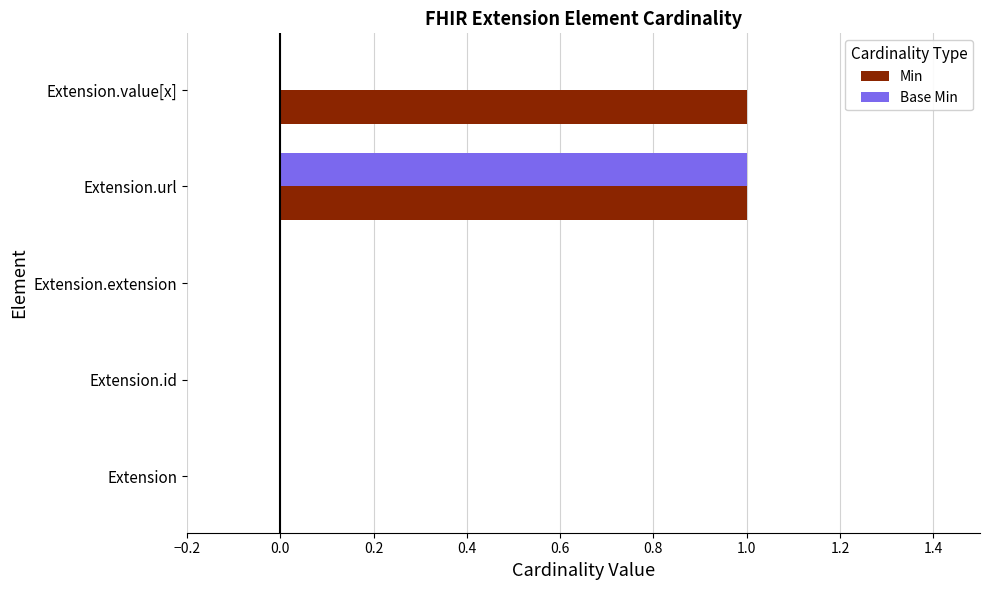

Is the value of Base Min at Extension.url greater than the value of Min at Extension.extension?

Yes